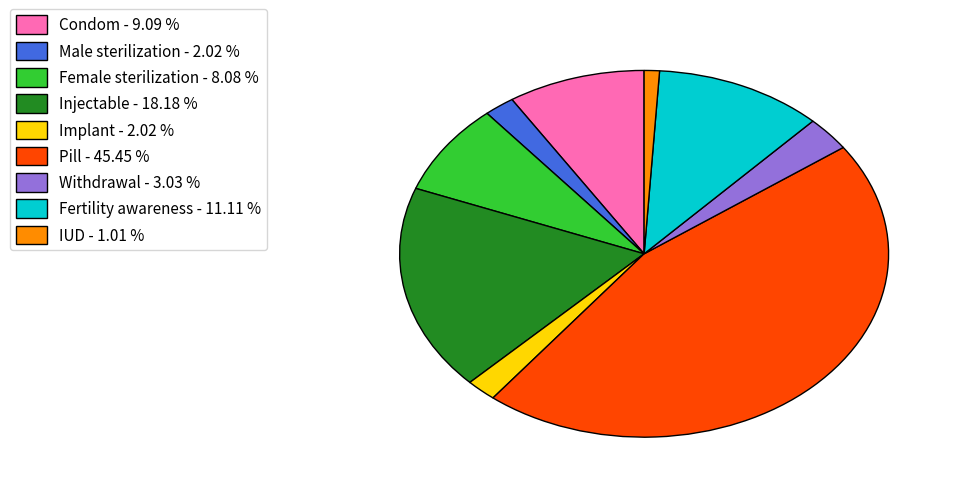

Between Female sterilization - 8.08 % and Male sterilization - 2.02 %, which is larger?

Female sterilization - 8.08 %